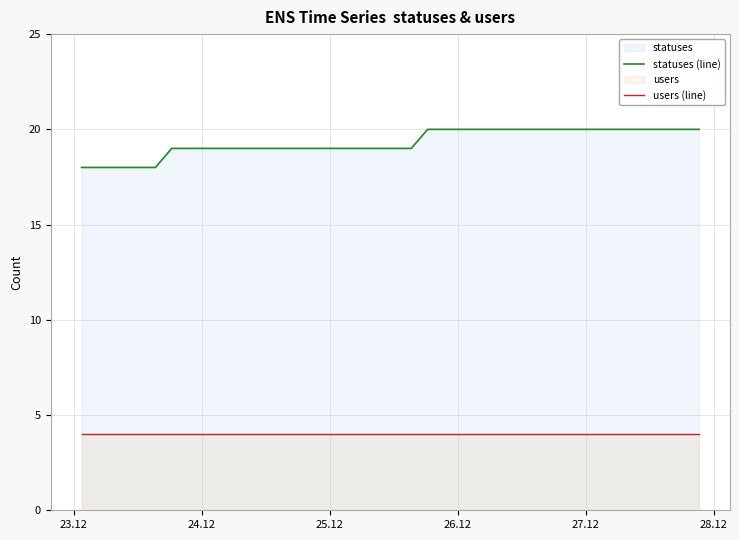

Which series has the largest range (max minus min)?

statuses (line)